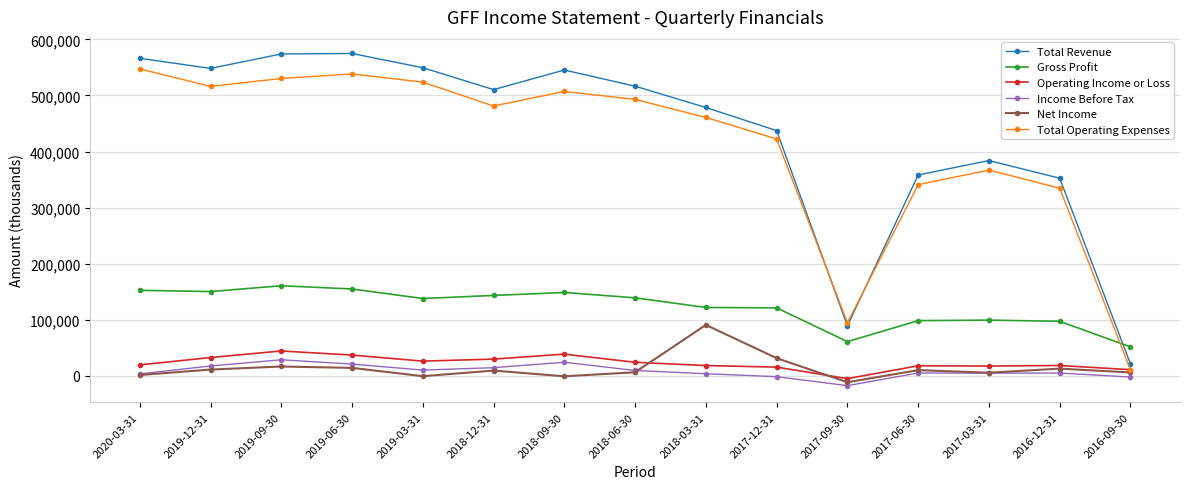

True or false: Net Income and Gross Profit cross at least once.

False